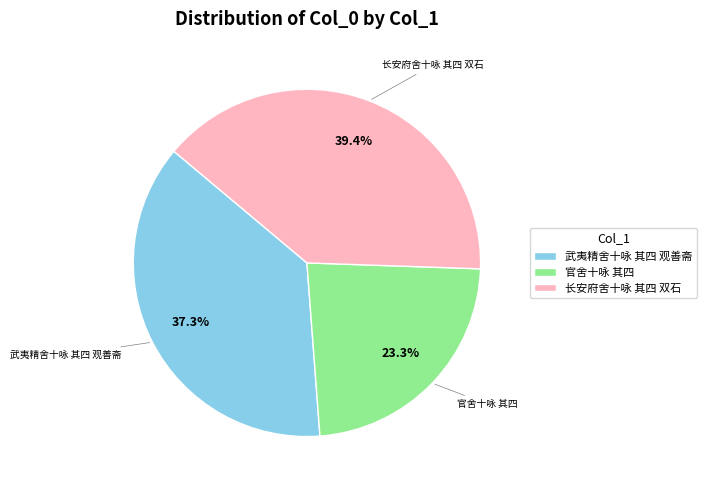

Is there any slice that represents more than half of the pie?

No